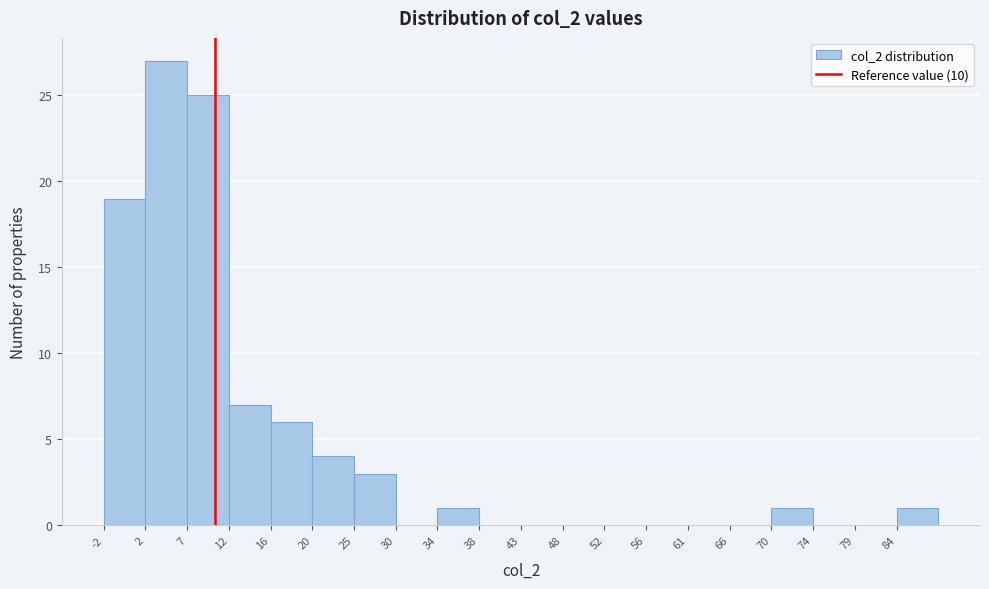

Reading left to right, list every bar in this chart as the range it spans on the x-axis followed by its height. The values are not printed on the chart, so give them approximately, as read against the axis.

-2.0 to 2.5: 19
2.5 to 7.0: 27
7.0 to 11.5: 25
11.5 to 16.0: 7
16.0 to 20.5: 6
20.5 to 25.0: 4
25.0 to 29.5: 3
29.5 to 34.0: 0
34.0 to 38.5: 1
38.5 to 43.0: 0
43.0 to 47.5: 0
47.5 to 52.0: 0
52.0 to 56.5: 0
56.5 to 61.0: 0
61.0 to 65.5: 0
65.5 to 70.0: 0
70.0 to 74.5: 1
74.5 to 79.0: 0
79.0 to 83.5: 0
83.5 to 88.0: 1